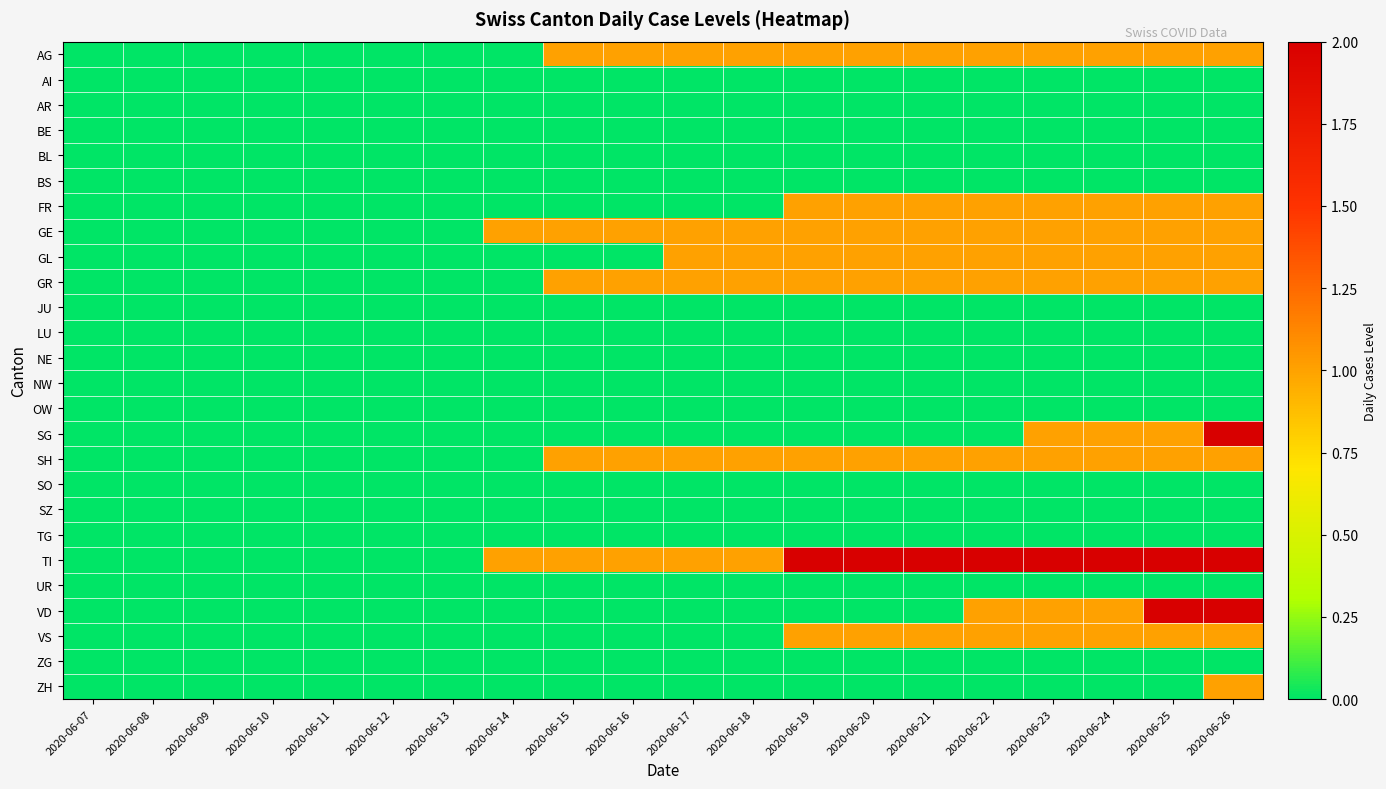

What is the total value across all series at 2020-06-25?

12